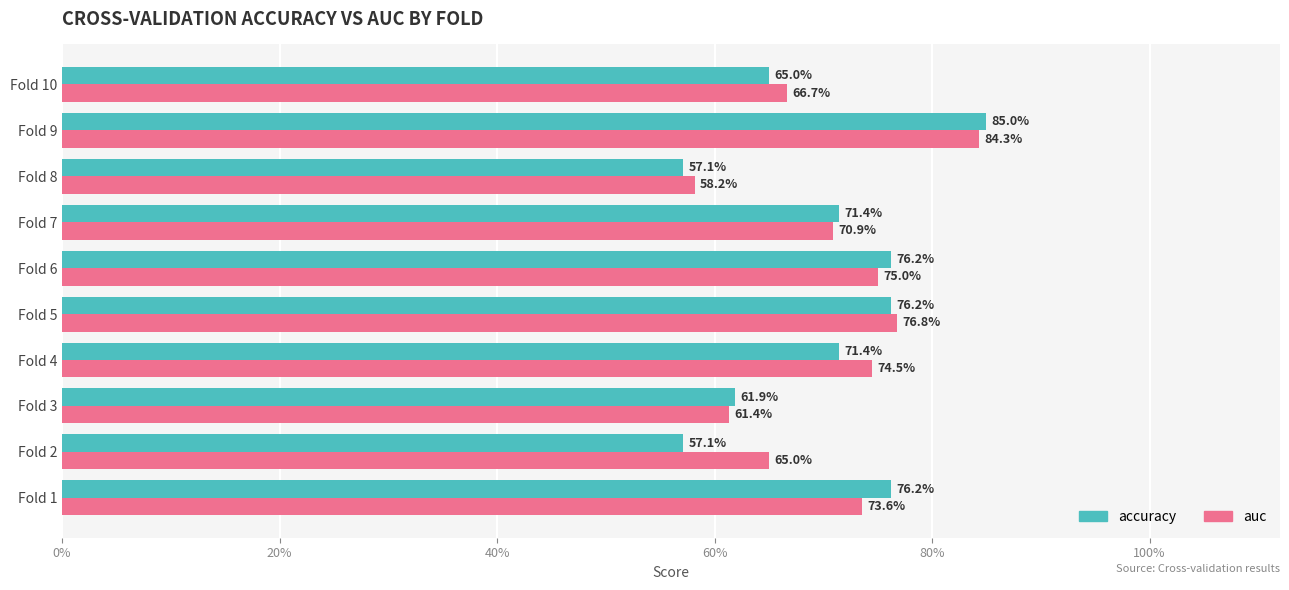

What is the sum of all accuracy values?

7.0